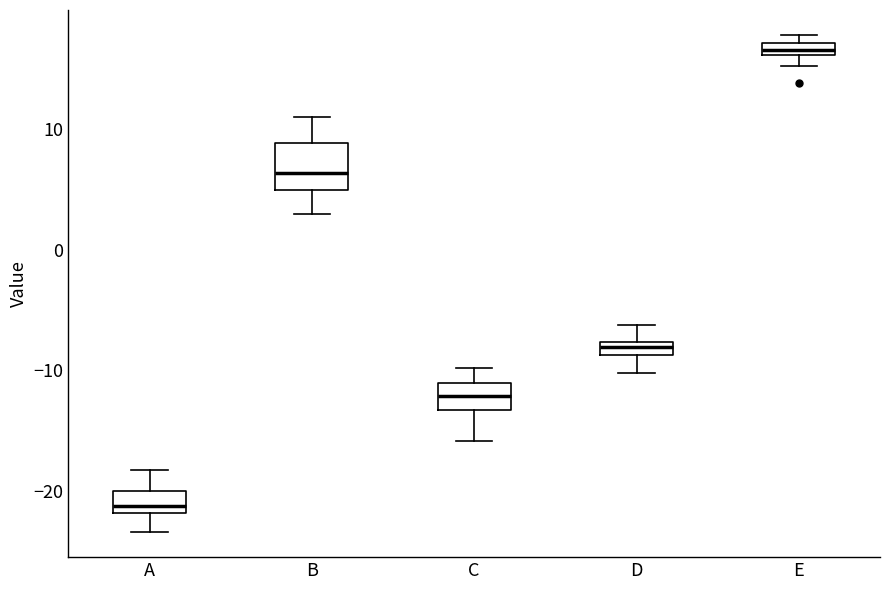

Where is the upper edge of the box for E on the y-axis? The values are not printed on the chart, so give them approximately, as read against the axis.

17